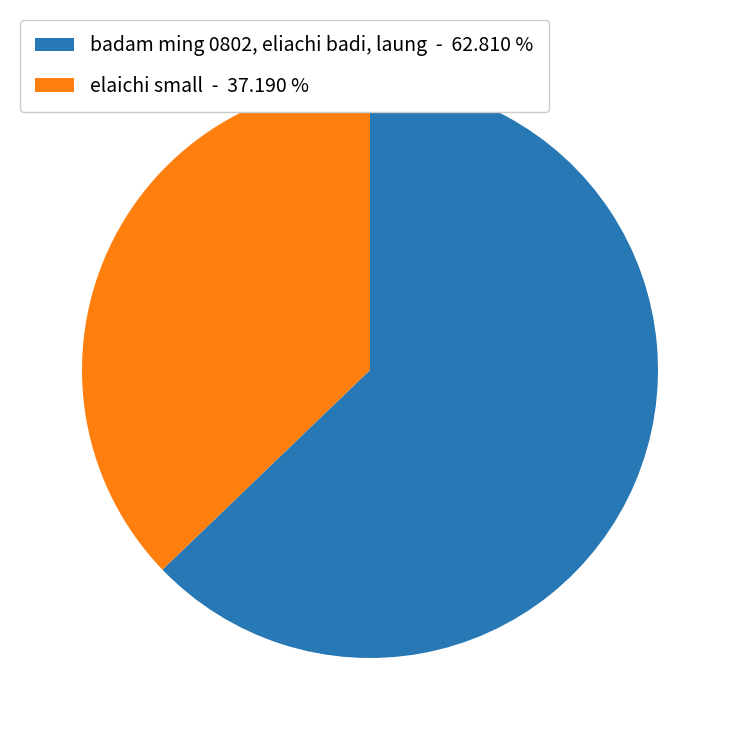

Is the sum of elaichi small - 37.190 % and badam ming 0802, eliachi badi, laung - 62.810 % greater than half?

Yes